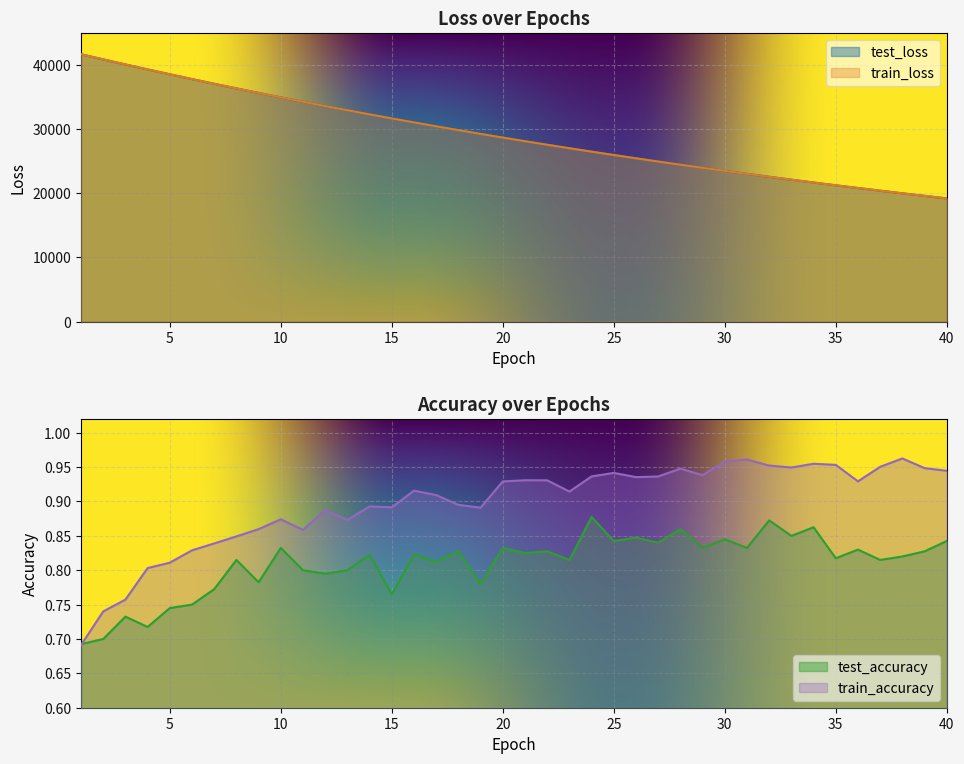

Between 13 and 38, which series saw the biggest shift?

test_loss